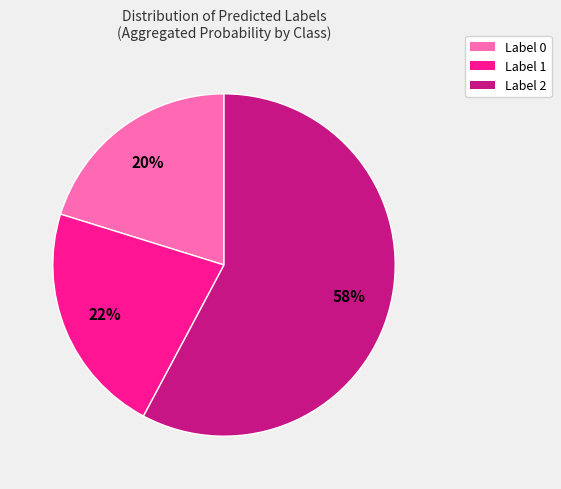

To the nearest percent, what is the difference between the largest and smallest slice percentages?

38%